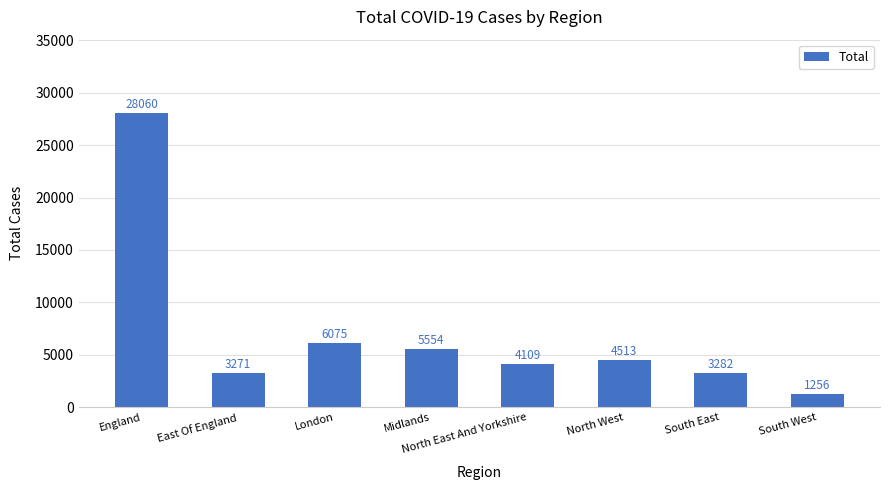

What is the label of the 7th bar from the left?

South East